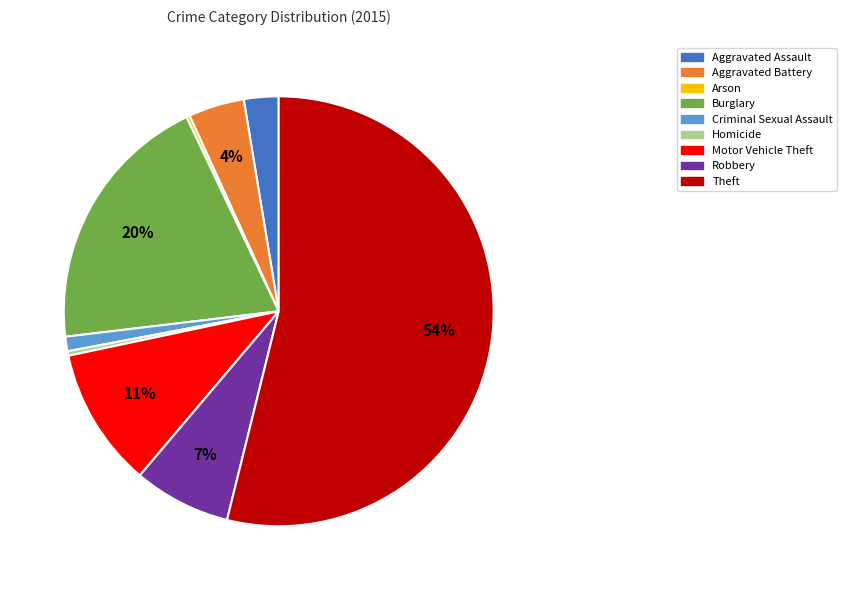

Is there a majority slice in this chart?

Yes